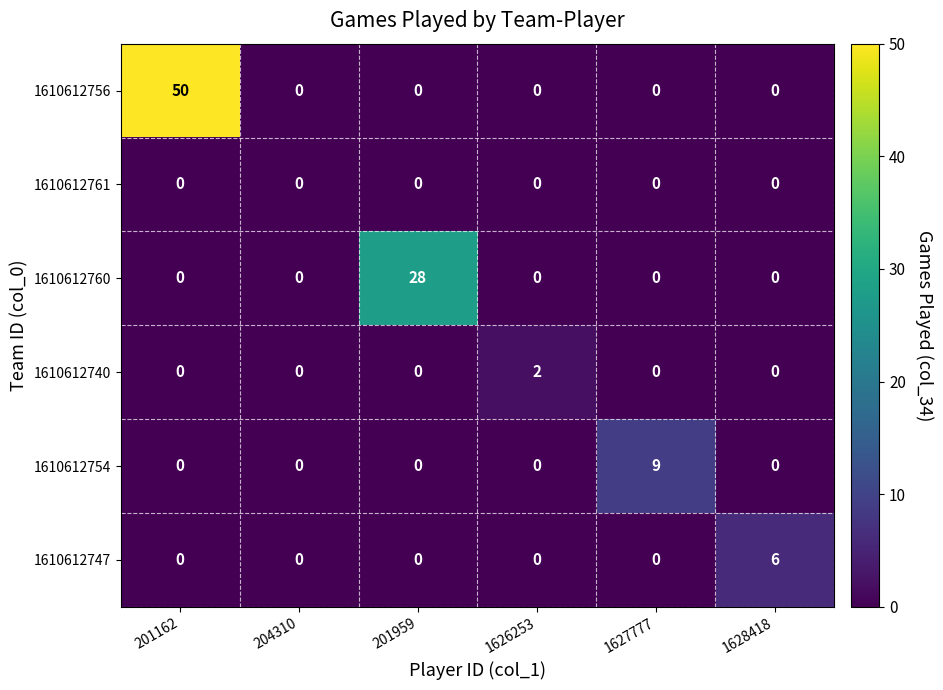

How many values in 1610612760 are above zero?

1